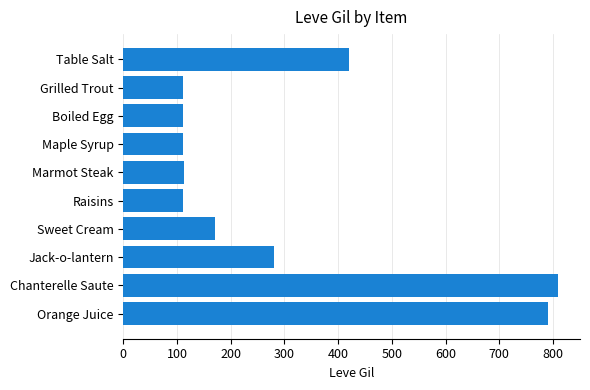

How many bars are there in total?

10